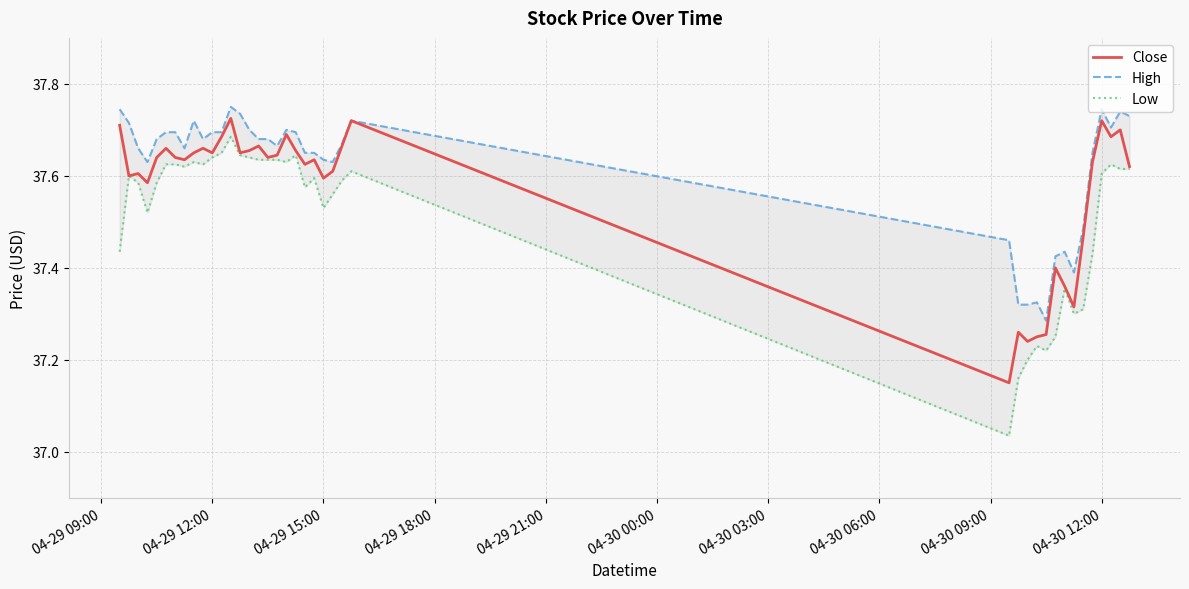

Read the Close value at 04-30 12:00.

37.7